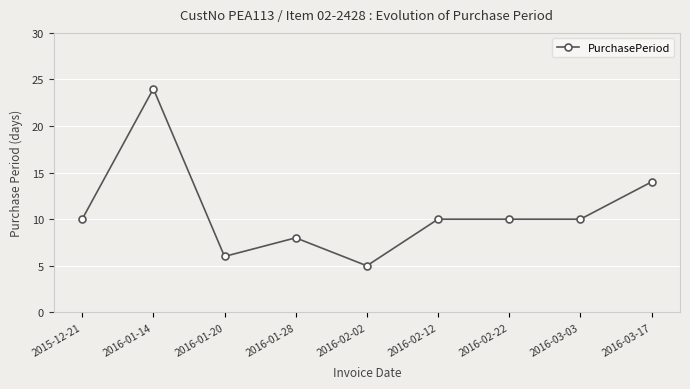

True or false: the data shows 13 at 2016-01-28.

False